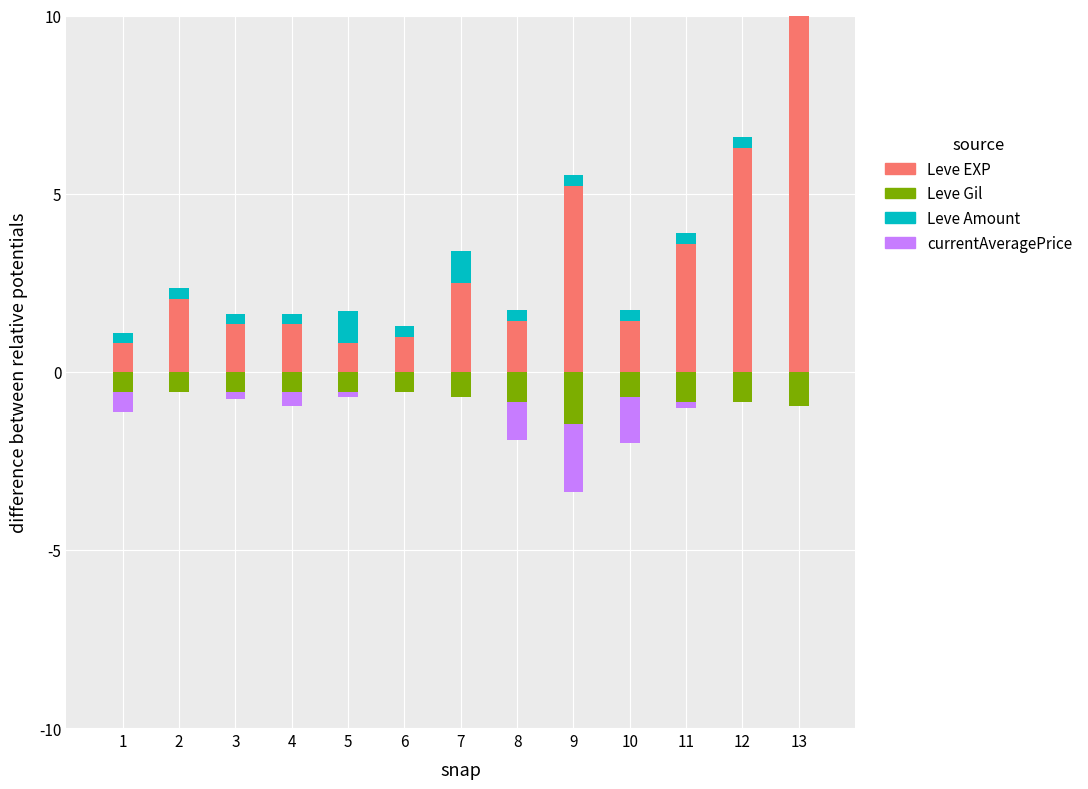

How many groups of bars are there?

13